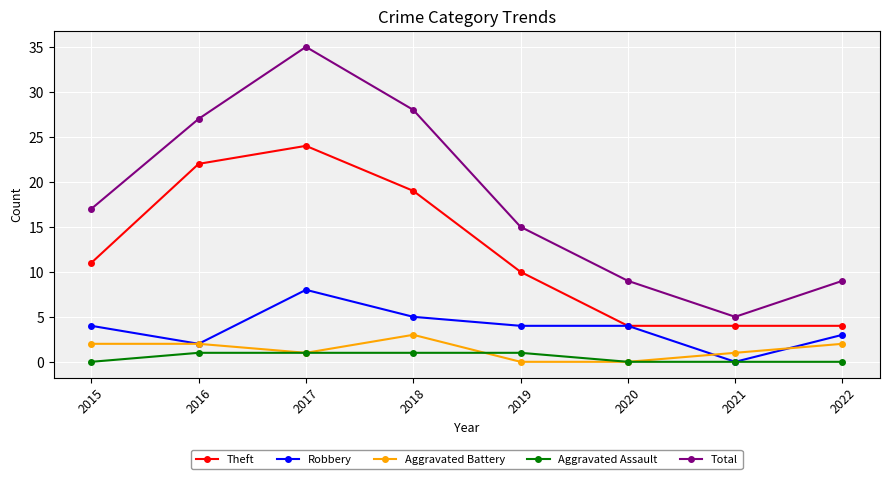

Between 2015 and 2017, which series saw the biggest shift?

Total